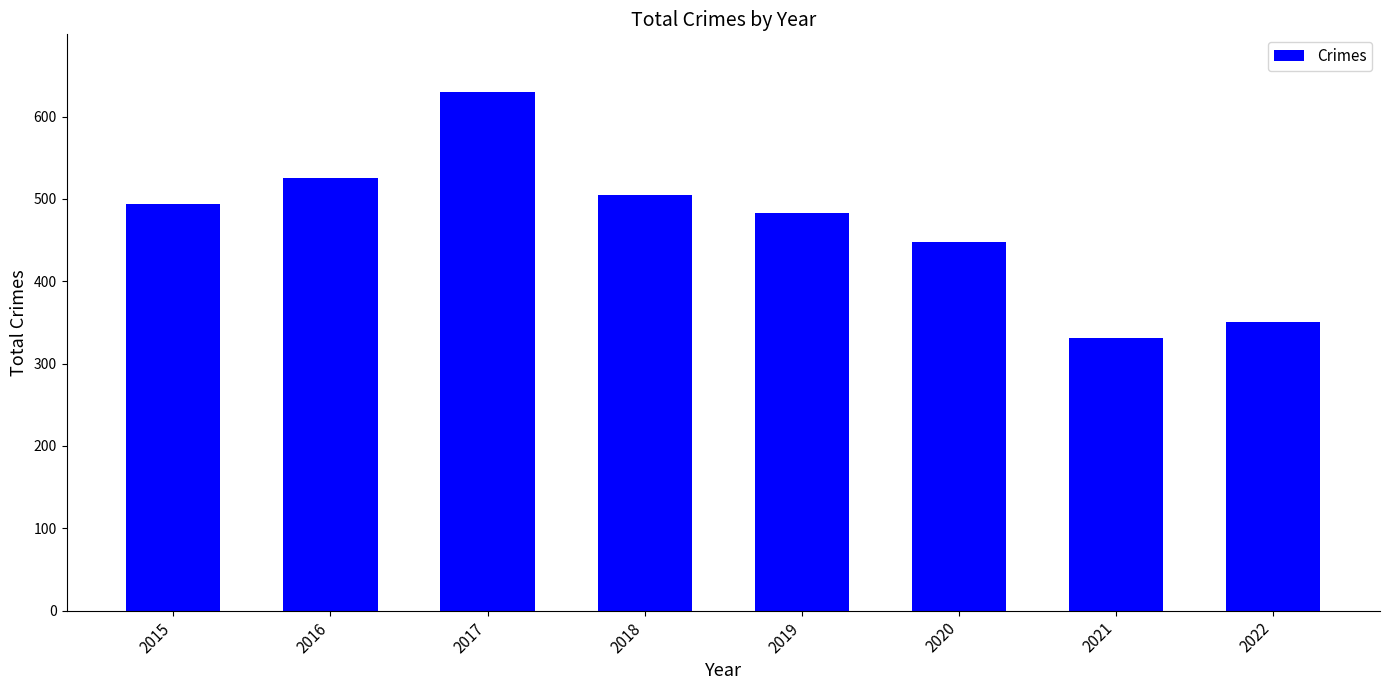

The chart shows a value of 343 at 2017. True or false?

False